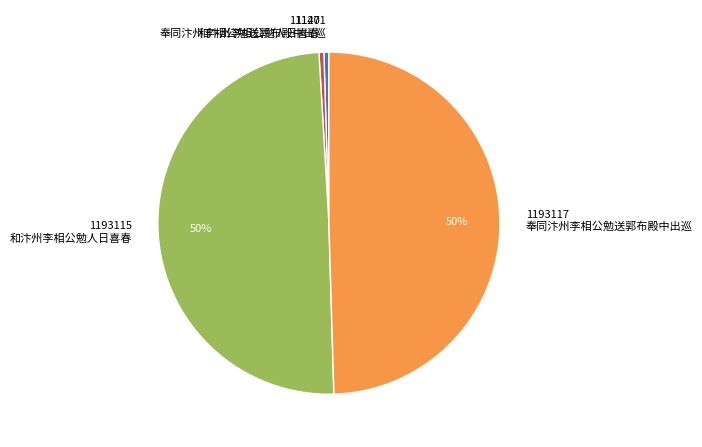

To the nearest percent, what is the combined percentage of 11140 和汴州李相公勉人日喜春 and 1193115 和汴州李相公勉人日喜春?

50%